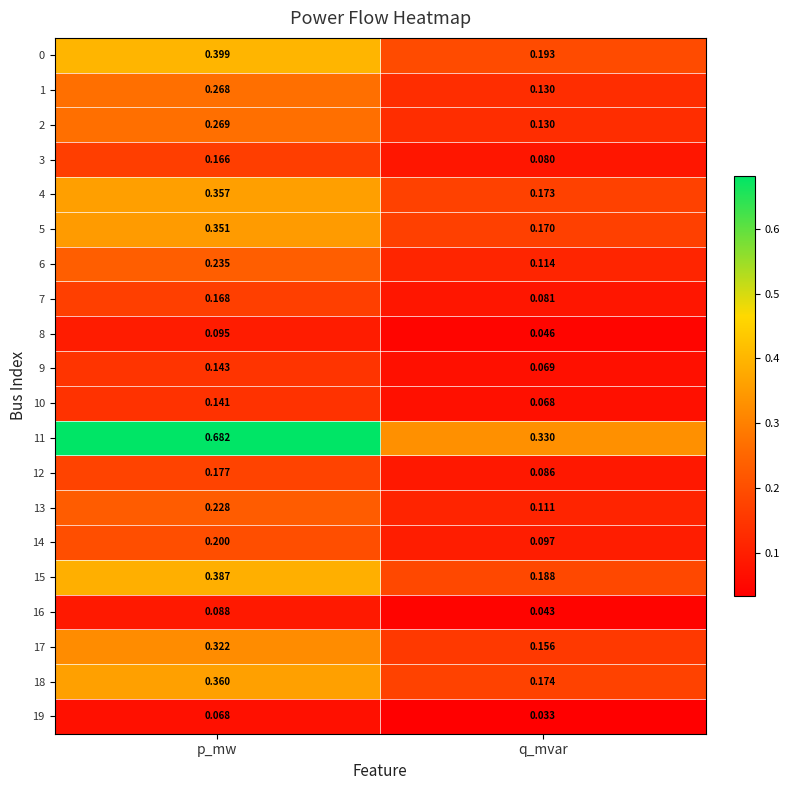

At which category does the chart reach its minimum across all series?

q_mvar